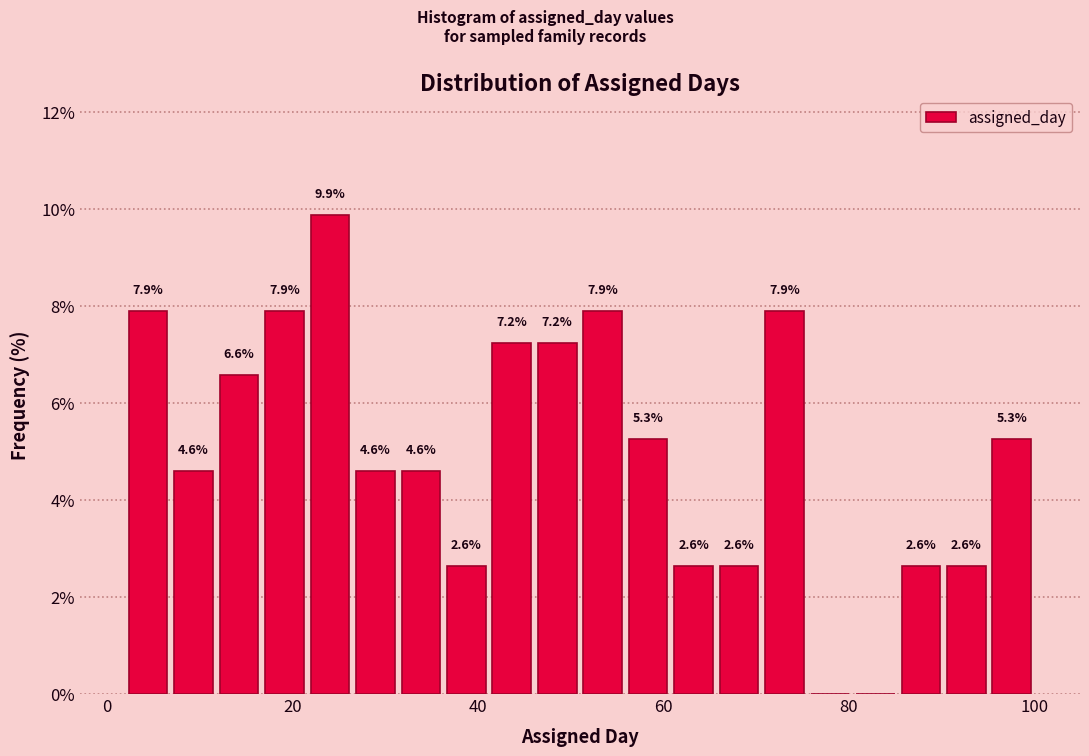

Read against the x-axis, roughly where is the centre of the tallest bar?

24